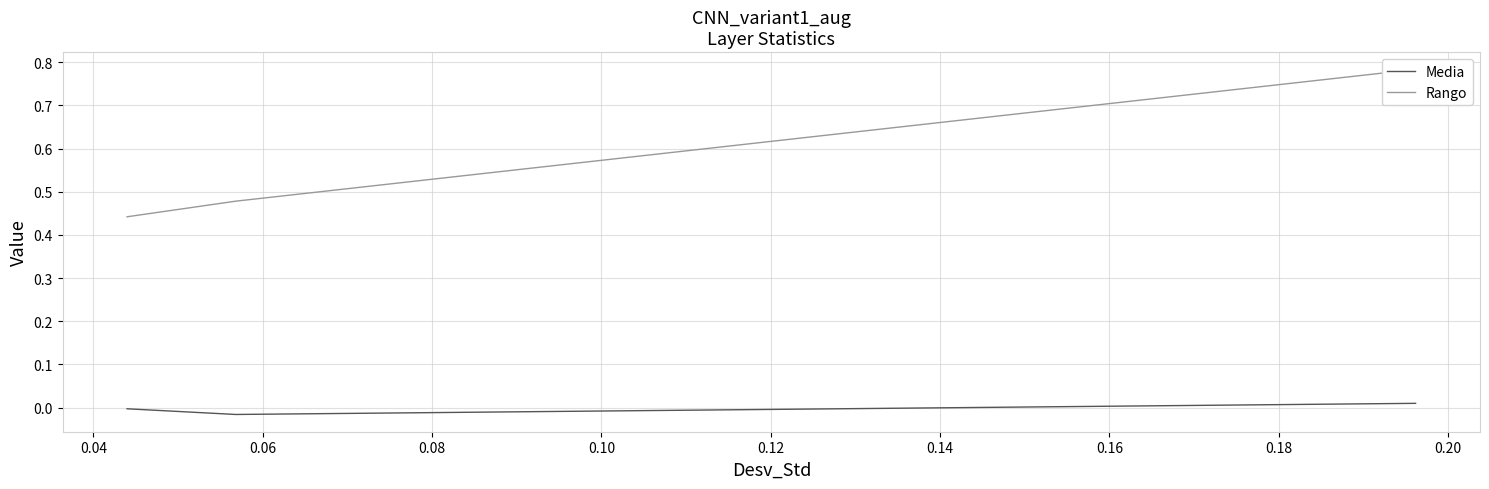

Count the number of data series in this chart.

2